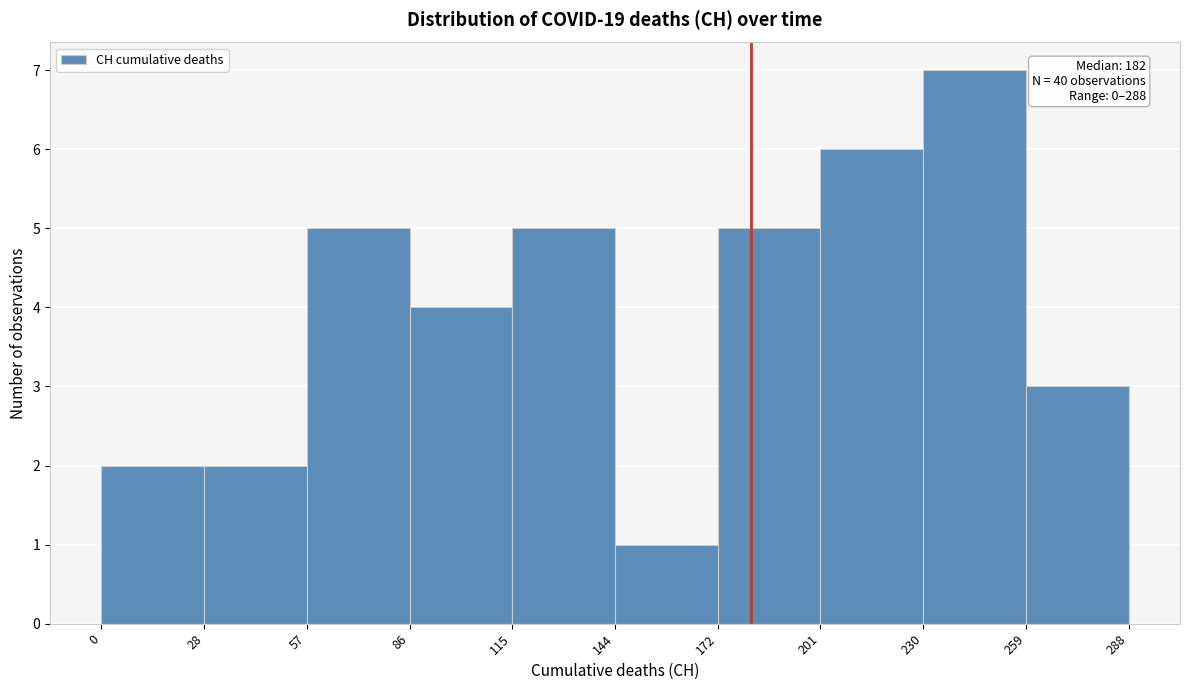

Over which range of the x-axis is the bar tallest?

230 to 259